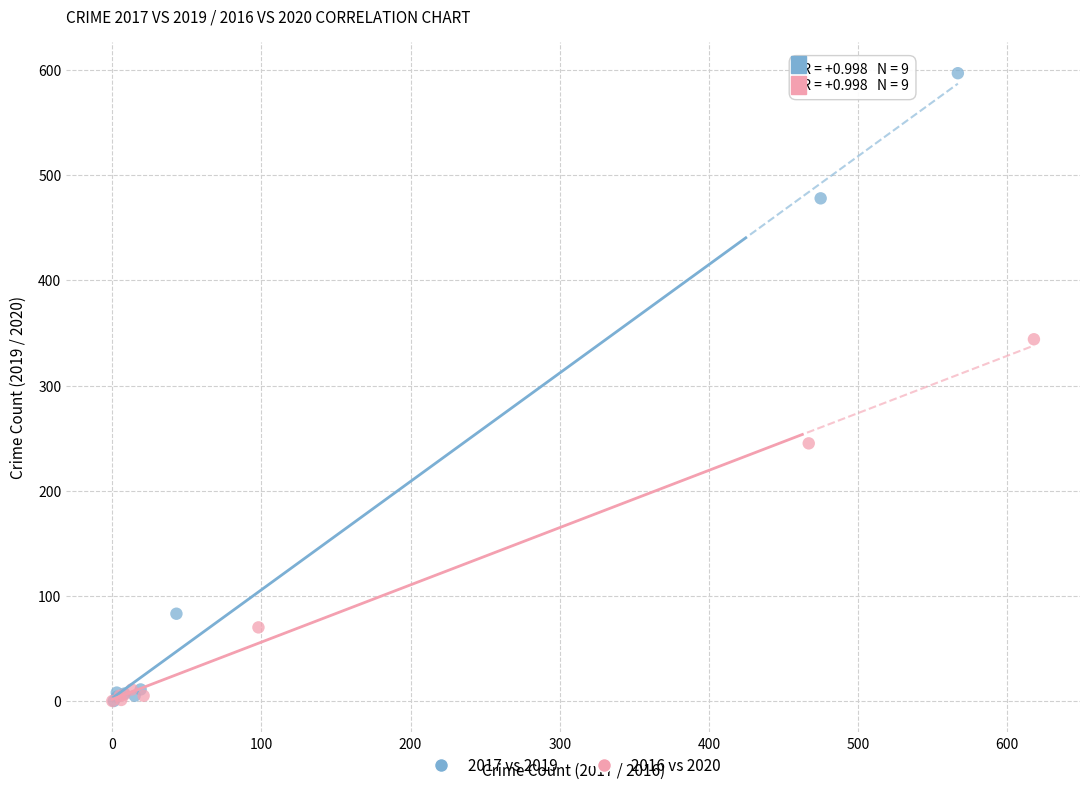

Which series contains the highest Y value?

2017 vs 2019